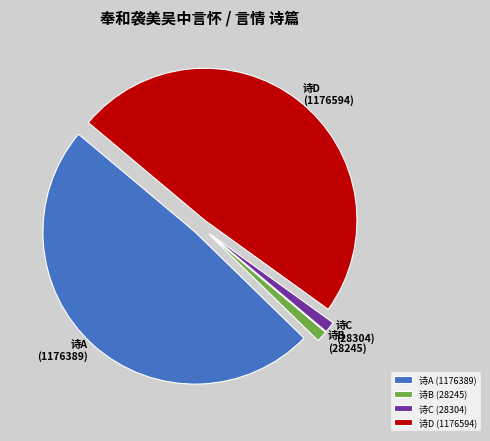

Does any single category account for the majority?

No